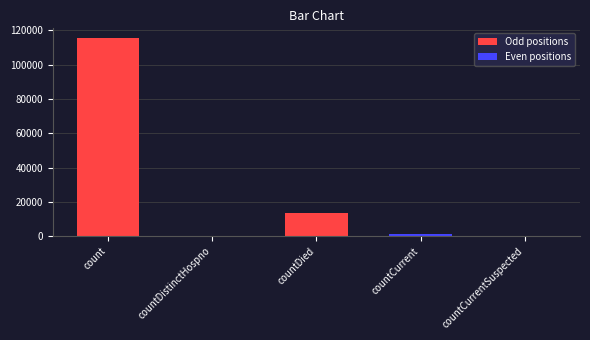

True or false: the data shows 115379 at count.

True